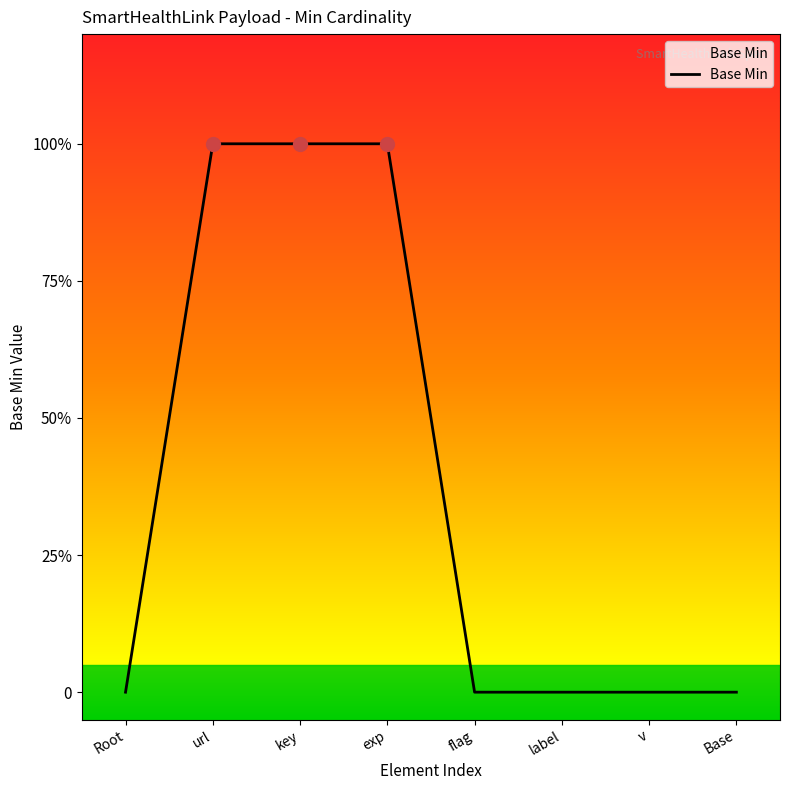

What is the label of the 1st point from the right?

Base